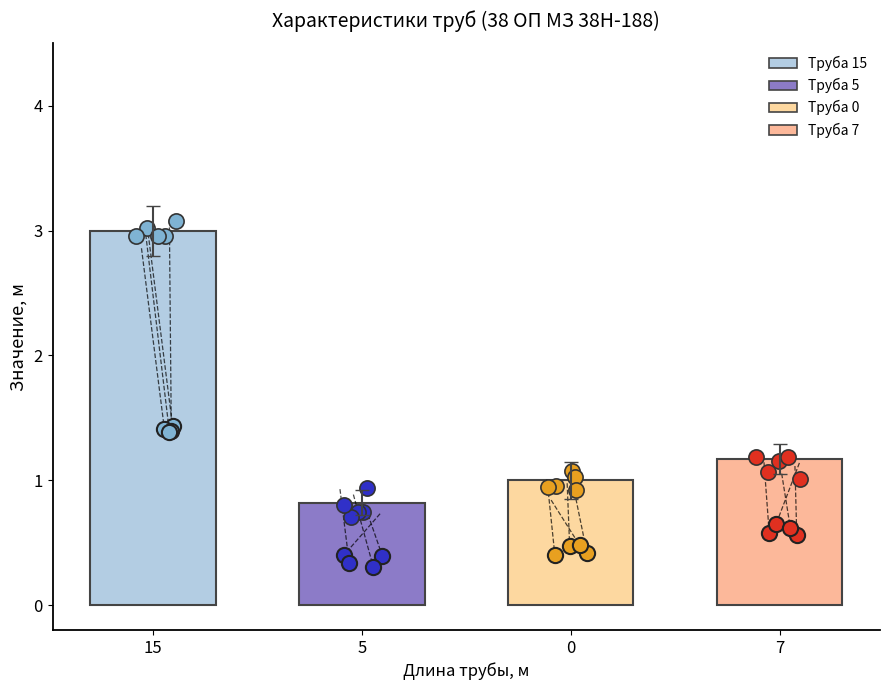

What is the ratio of the value at 0 to the value at 15?

0.3